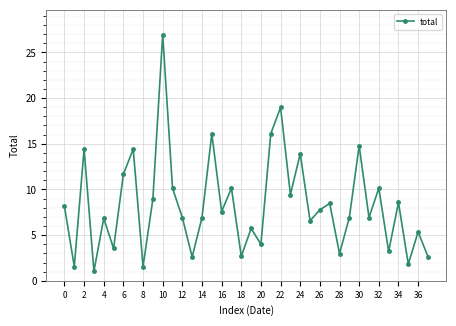

How many interior local valleys (lower than both neighbors) does the data have?

14